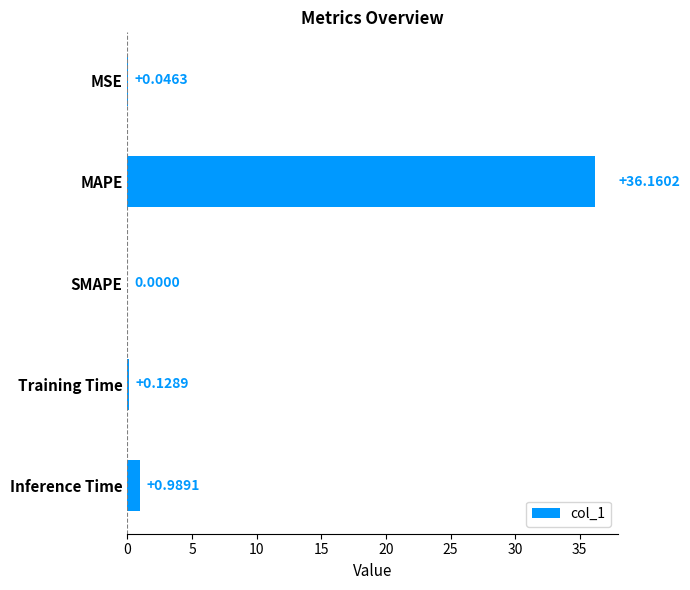

Where is the data nearest to the value 18?

Inference Time